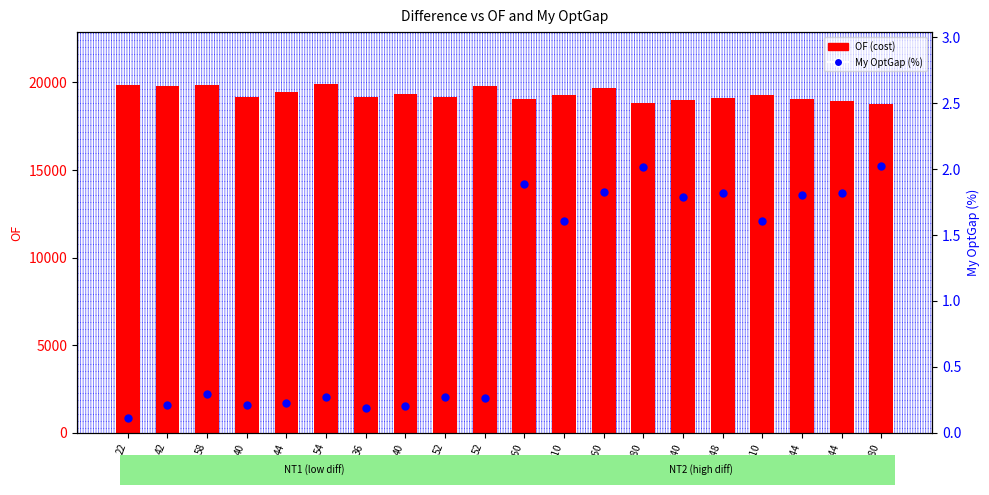

Which series contains the lowest Y value?

My OptGap (%)